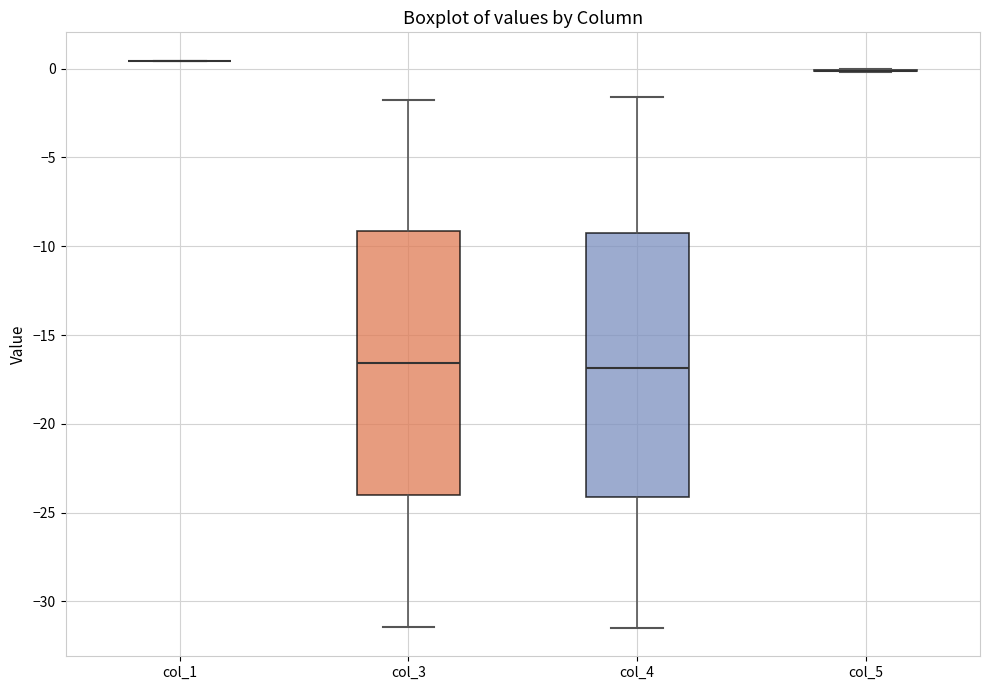

Reading left to right, read every box against the y-axis: the position of its median line, the range the box covers, and the ends of its whiskers. The values are not printed on the chart, so give them approximately, as read against the axis.

col_1: box collapsed to a line at 0.5, whiskers 0.5 to 0.5
col_3: median -16.5, box -24.0 to -9.0, whiskers -31.5 to -1.5
col_4: median -17.0, box -24.0 to -9.0, whiskers -31.5 to -1.5
col_5: box collapsed to a line at 0.0, whiskers 0.0 to 0.0